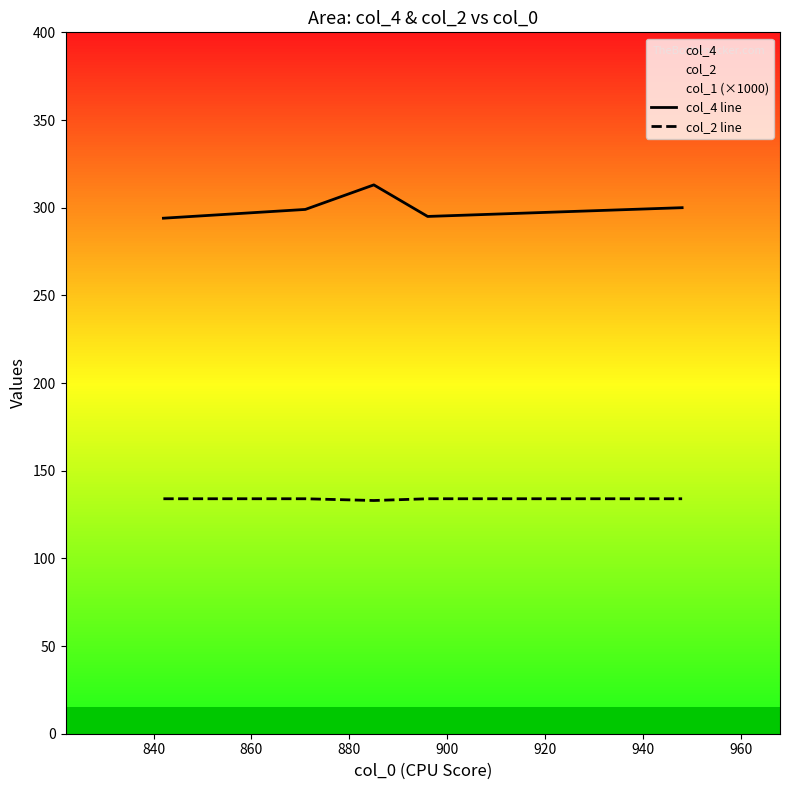

True or false: col_2 line and col_4 line cross at least once.

False